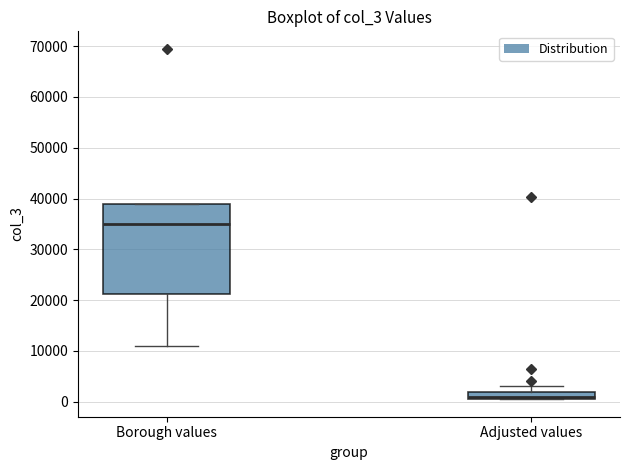

Which box is the tallest, from its lower edge to its upper edge?

Borough values